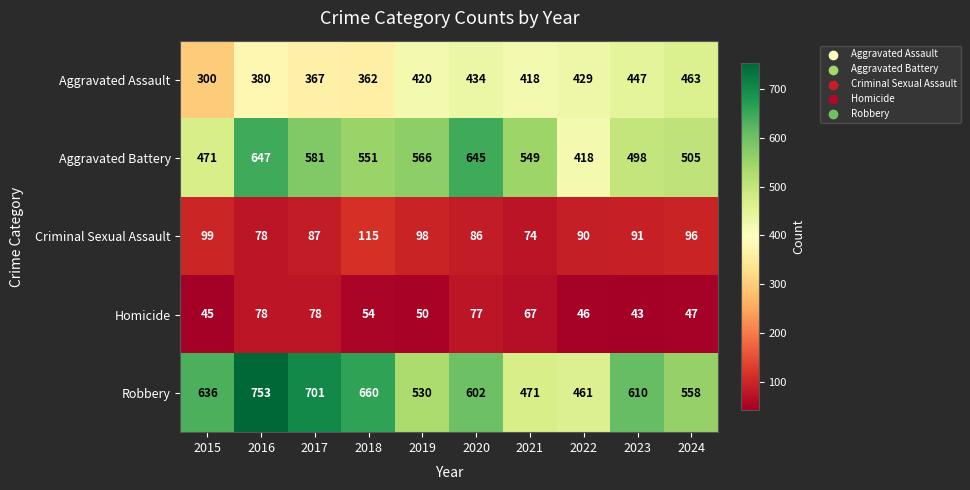

At which category does the chart reach its minimum across all series?

2023